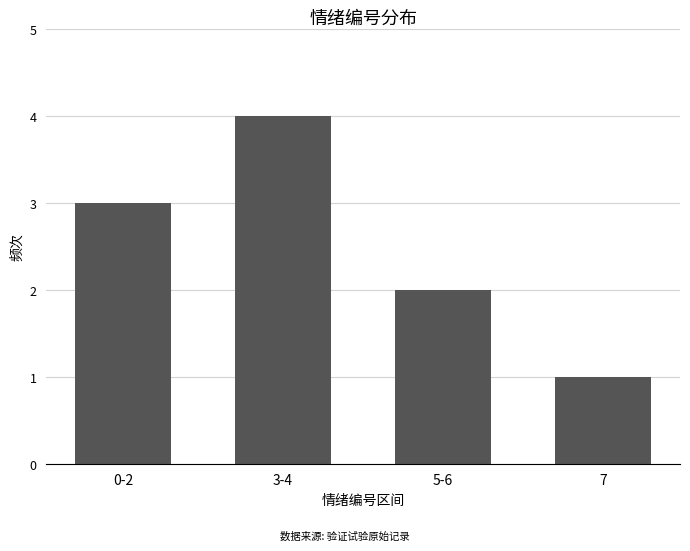

What is the greatest value displayed?

4